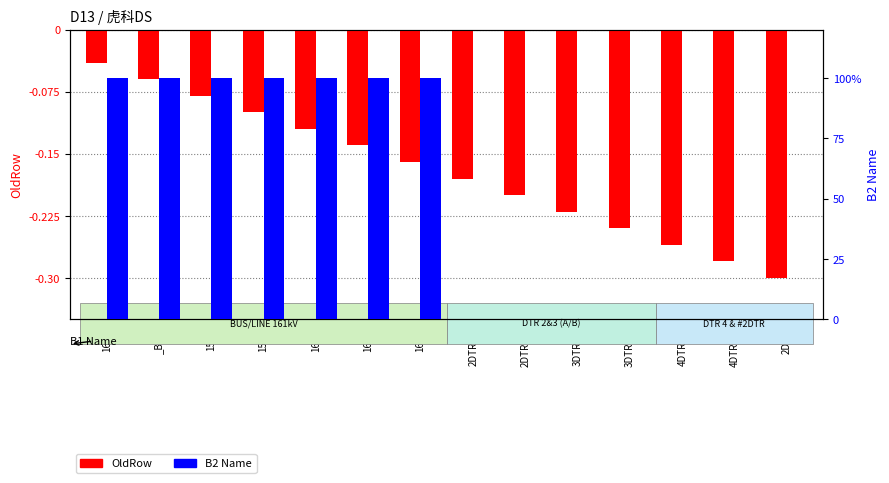

Is the value of B2 Name at 2DTR(B) greater than the value of OldRow at 4DTR(A)?

Yes